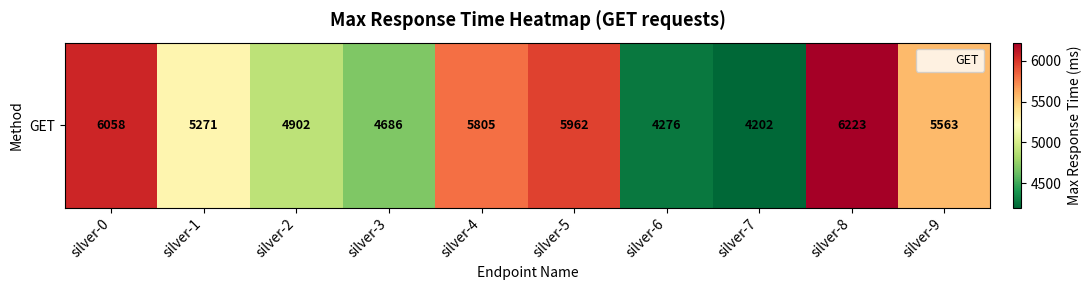

Count the number of values greater than 5563.

4